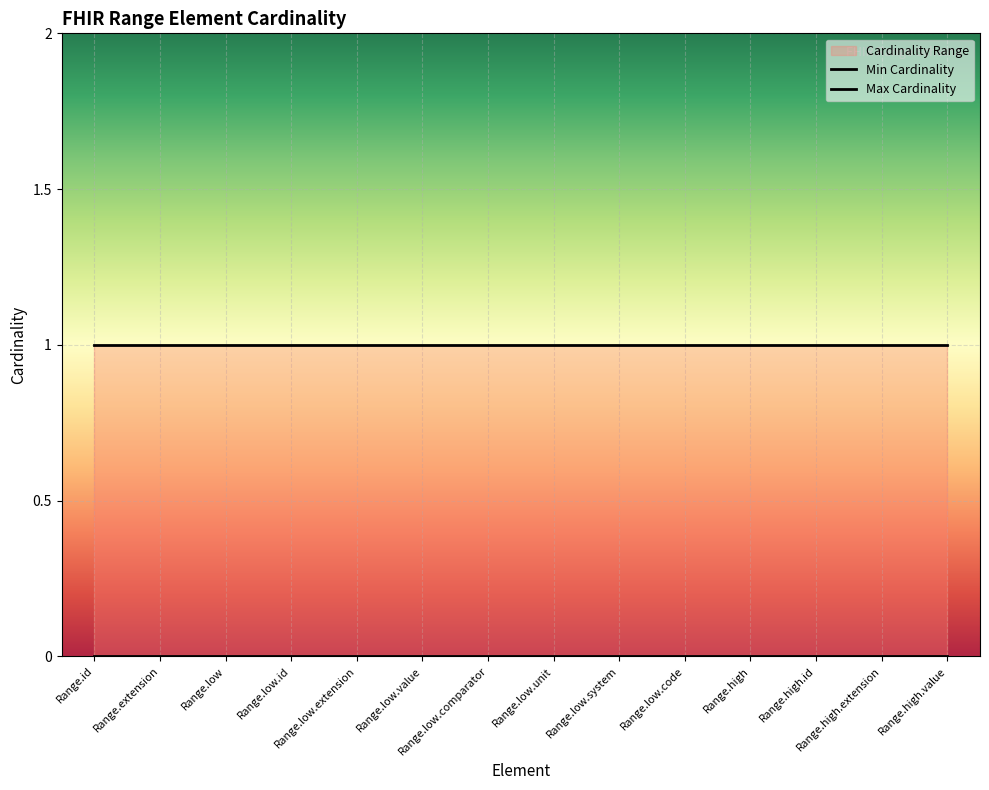

Rank the series at Range.high.value from lowest to highest value.

Min Cardinality, Max Cardinality